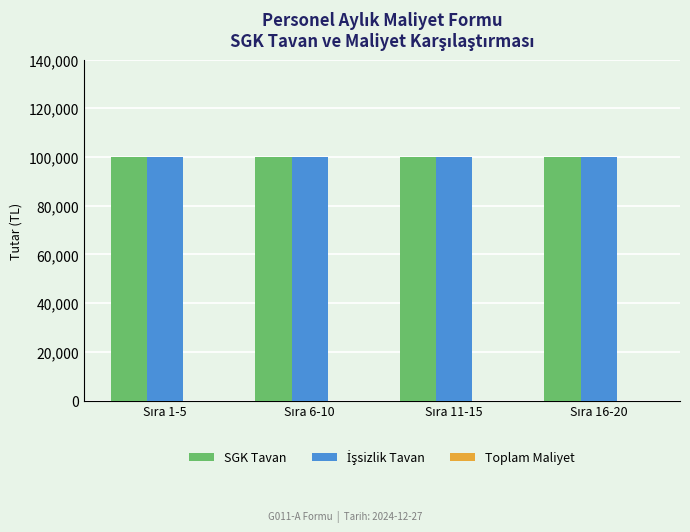

What is the lowest value of the İşsizlik Tavan series?

100000